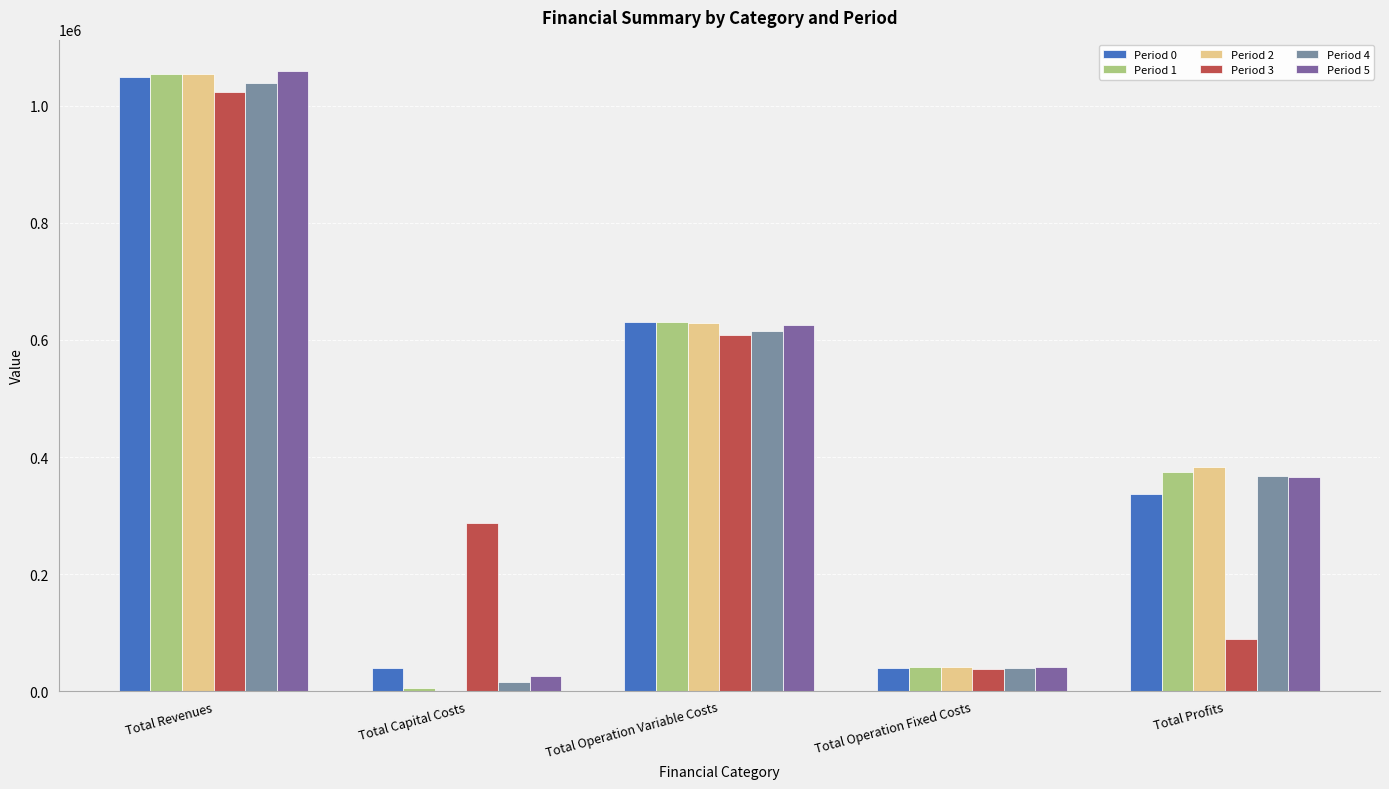

The Period 5 series shows 42297.2 at Total Operation Fixed Costs. True or false?

True